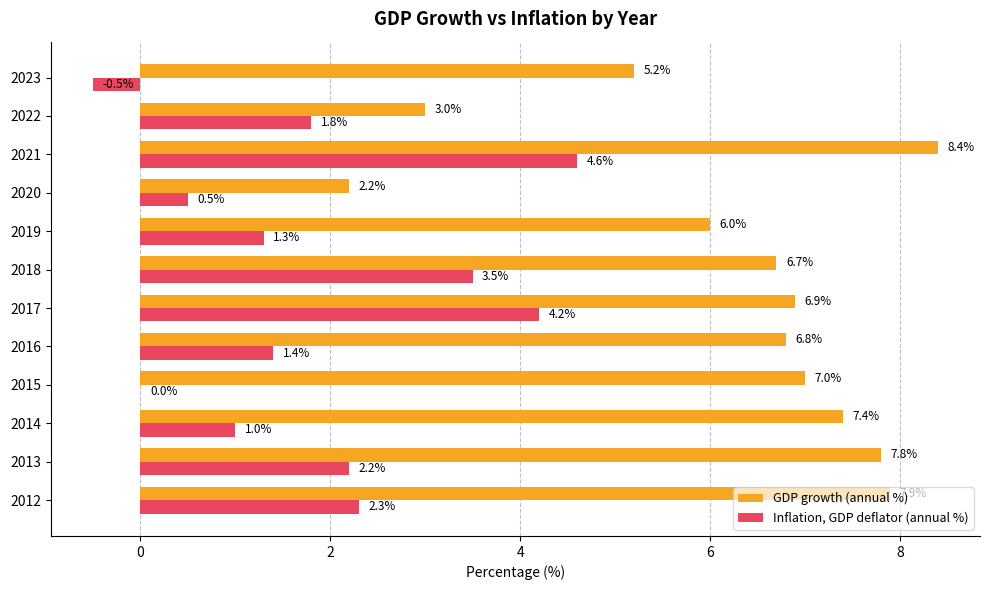

At which category is the sum across all series the highest?

2021